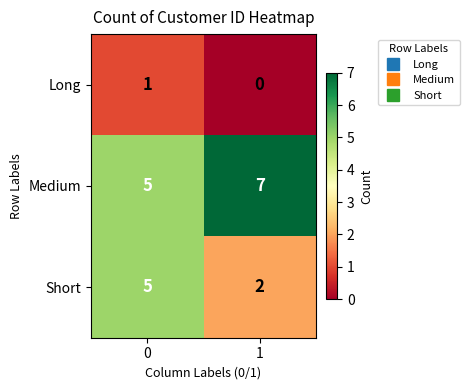

Which series has the widest spread of values?

Short